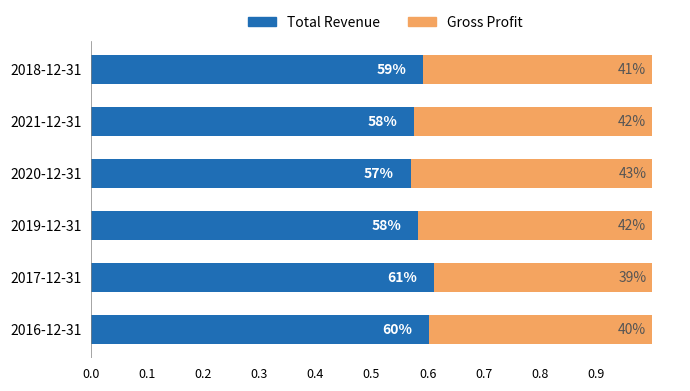

What are all the series names shown in the legend?

Total Revenue, Gross Profit